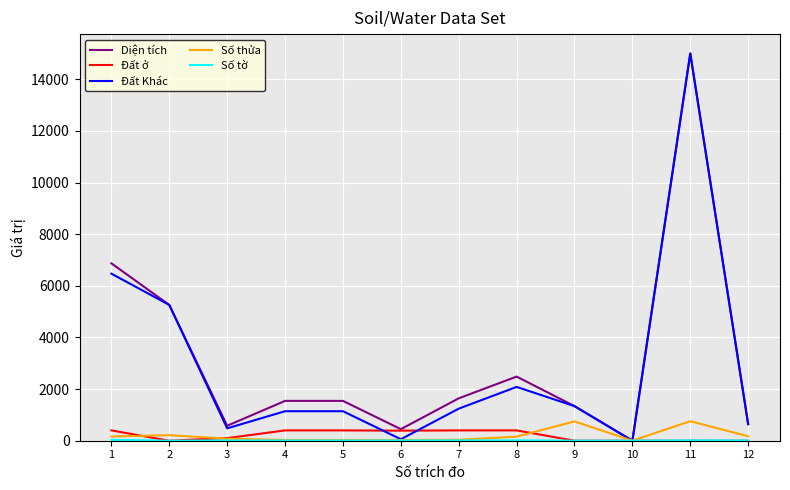

Is the value of Số thửa at 8 greater than the value of Đất Khác at 4?

No